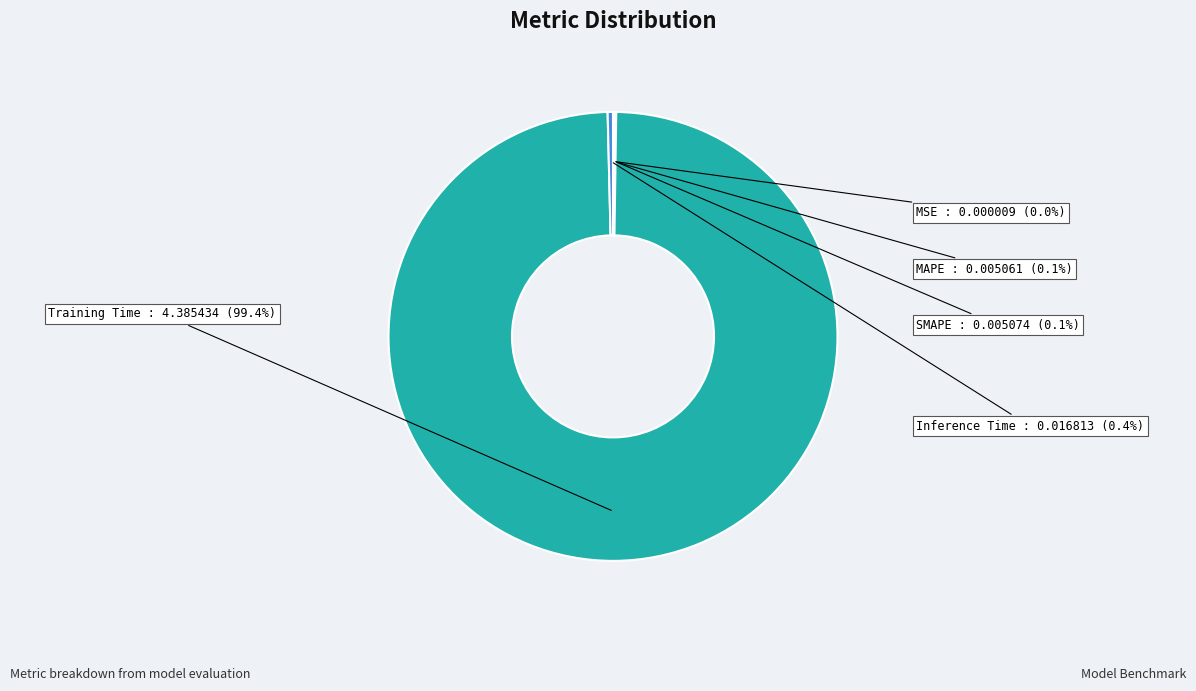

What is the largest slice in the pie chart?

Training Time